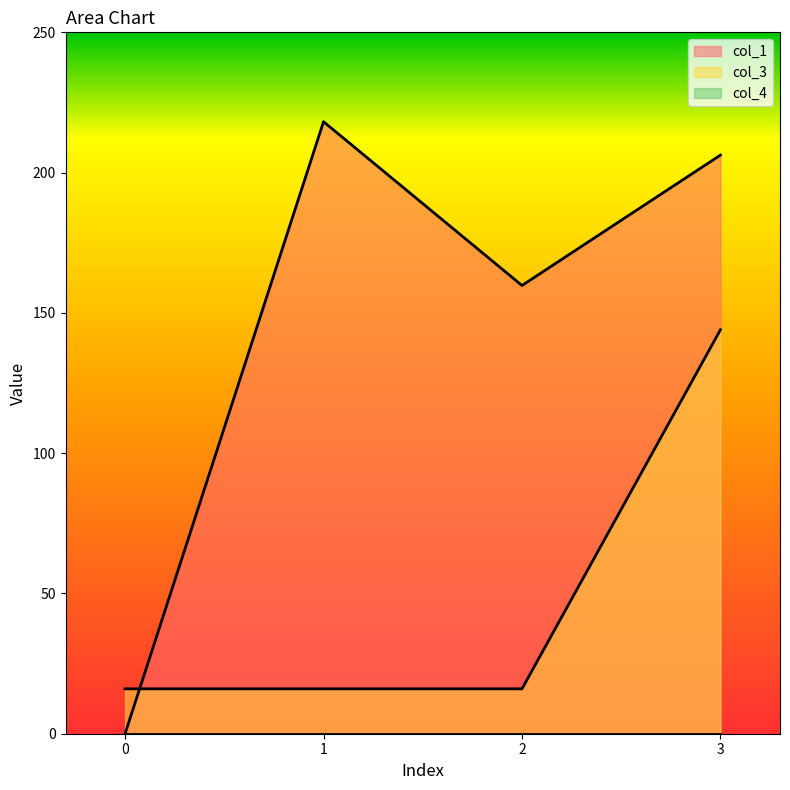

What is the greatest value displayed?

218.2